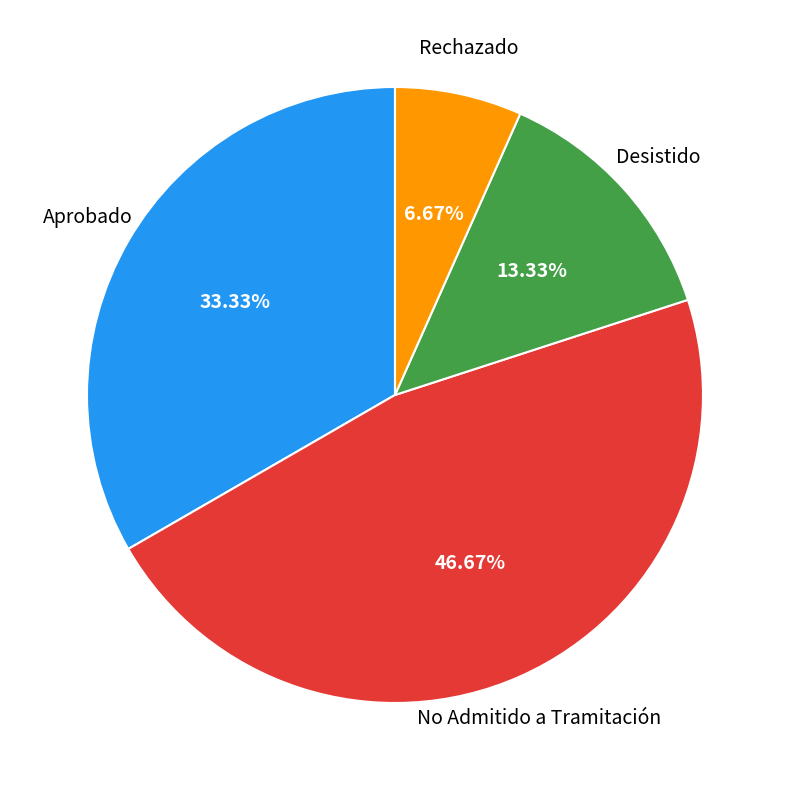

Is there a majority slice in this chart?

No